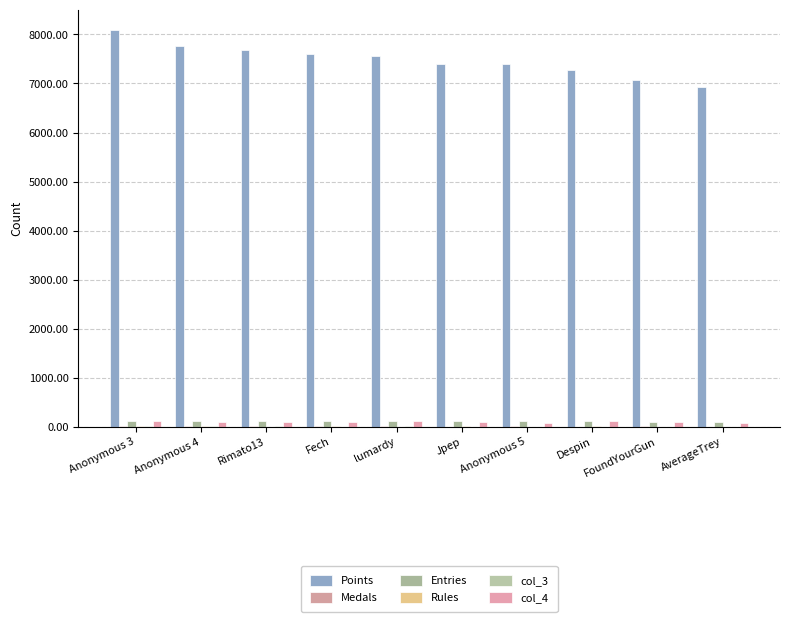

How many data points does each series have?

10